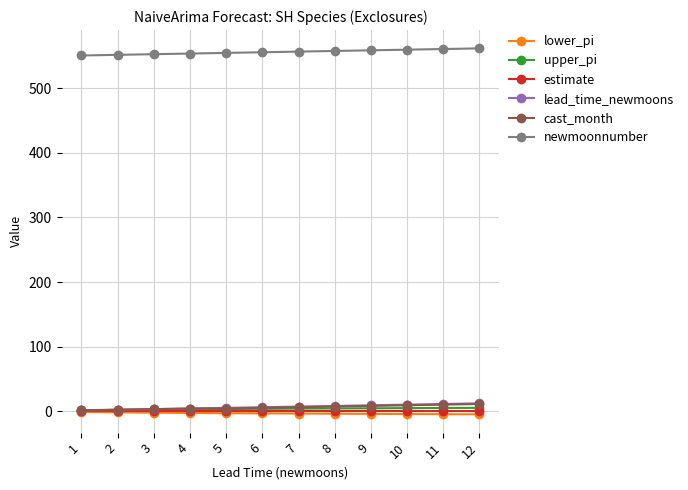

What is the smallest value displayed?

-5.0